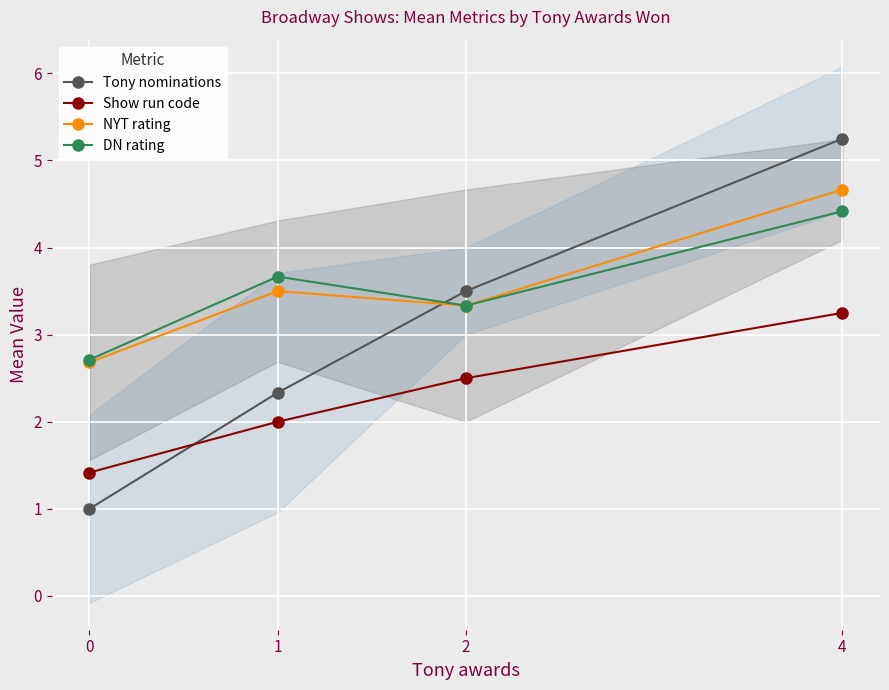

Rank the categories by DN rating value from highest to lowest.

4, 1, 2, 0